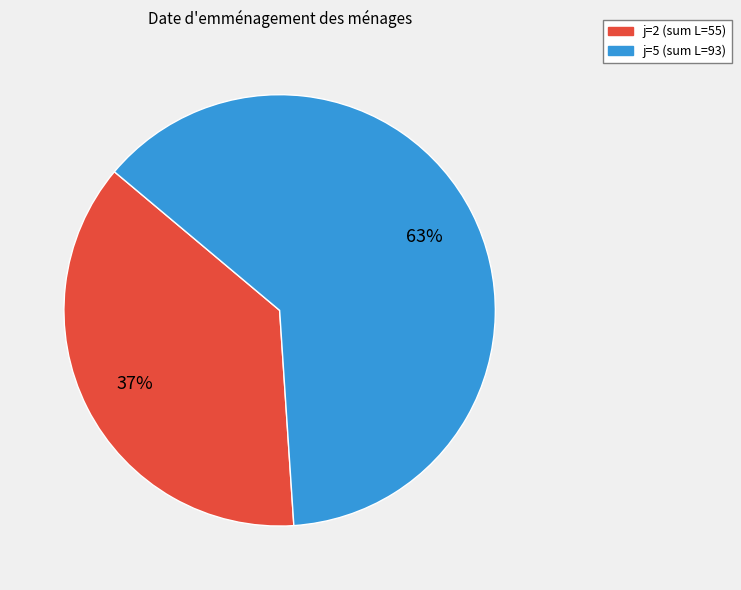

To the nearest percent, what is the average slice percentage?

50%